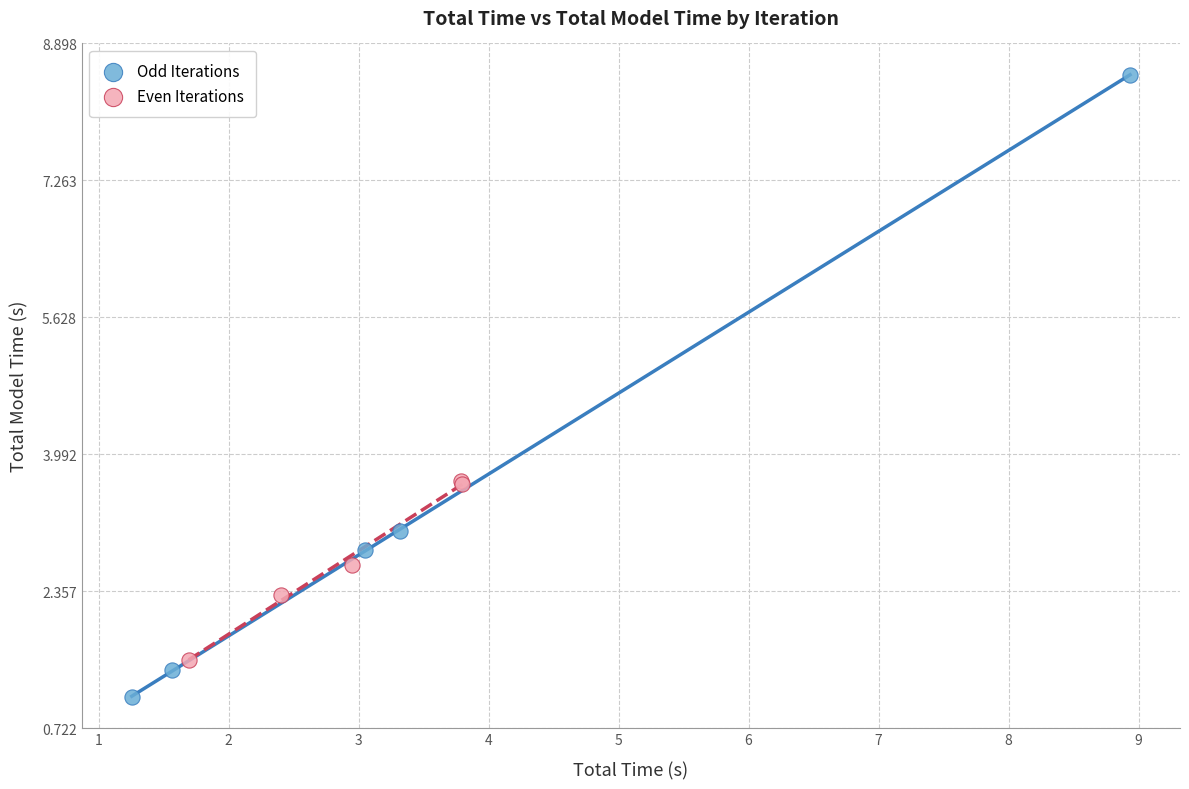

Which series has the largest Y range (max minus min)?

Odd Iterations